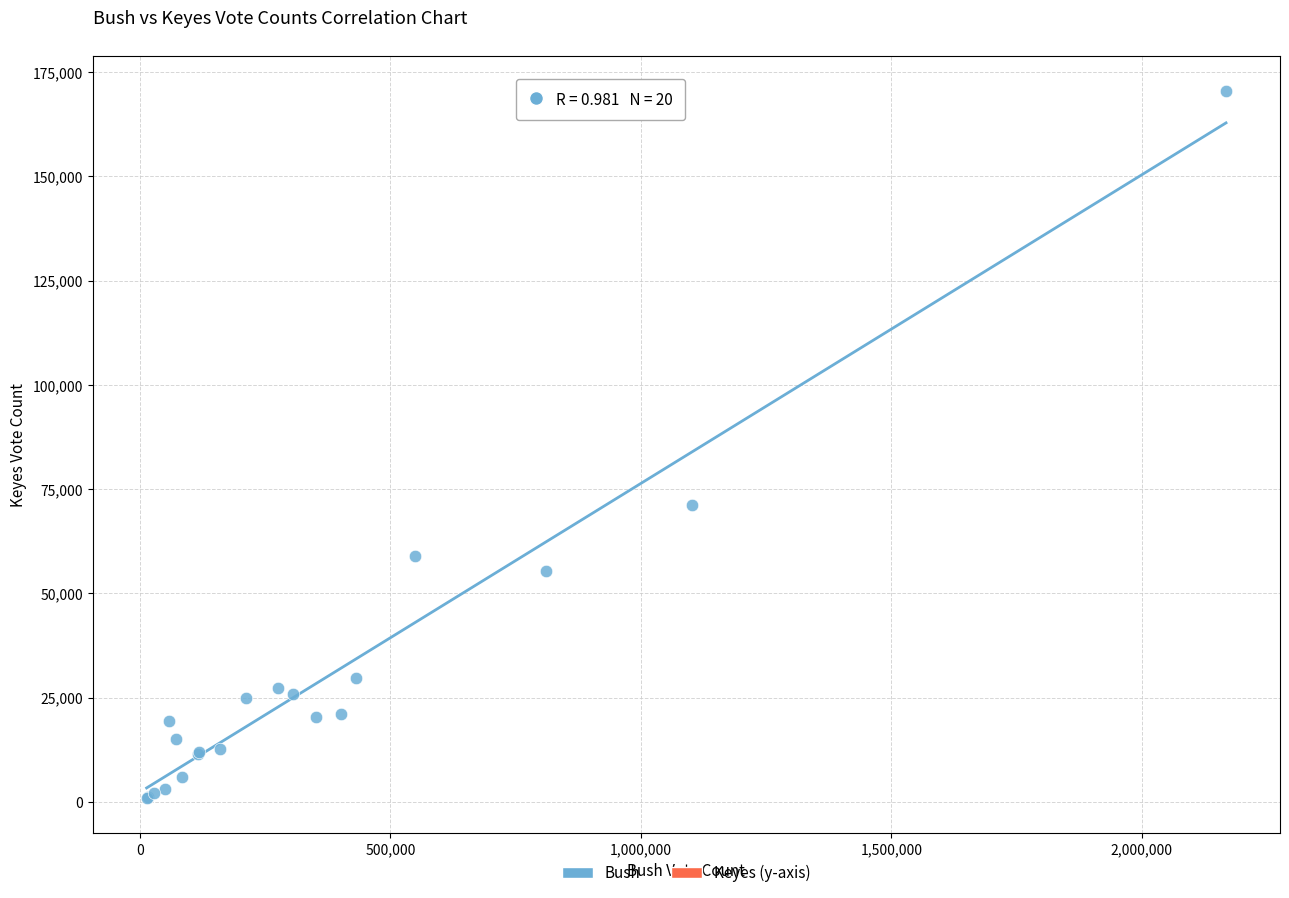

What Y value in the scatter plot is closest to 85682?

71196